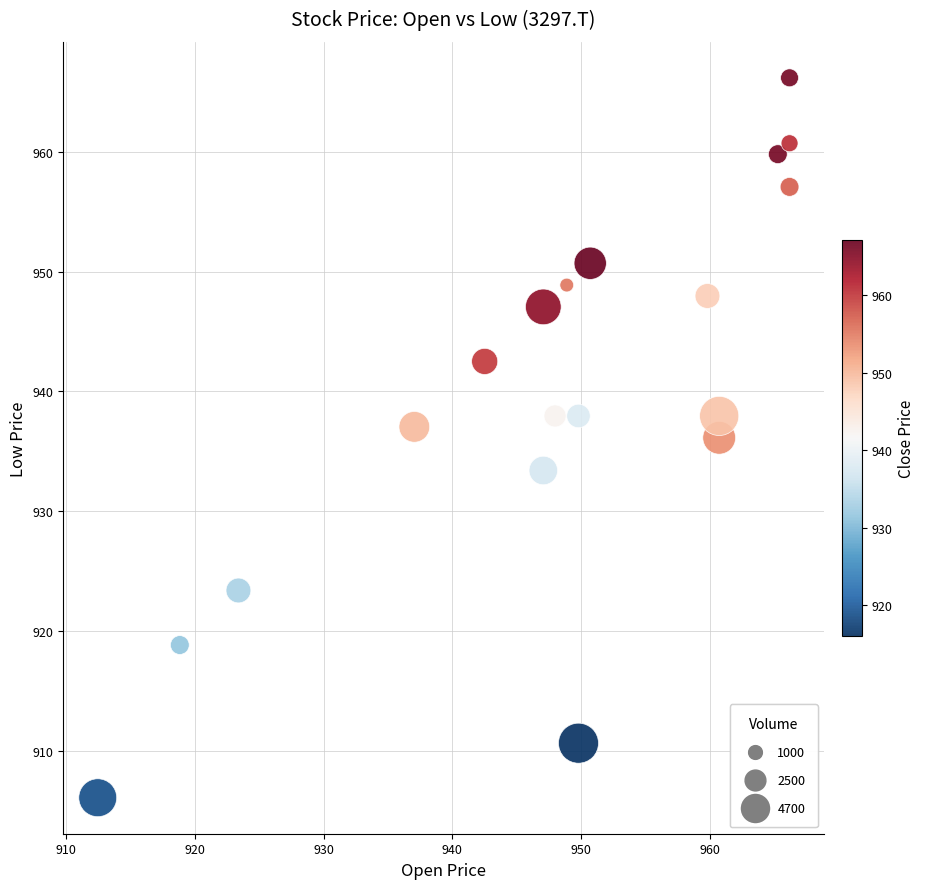

What is the range of X values (max minus min)?

53.7